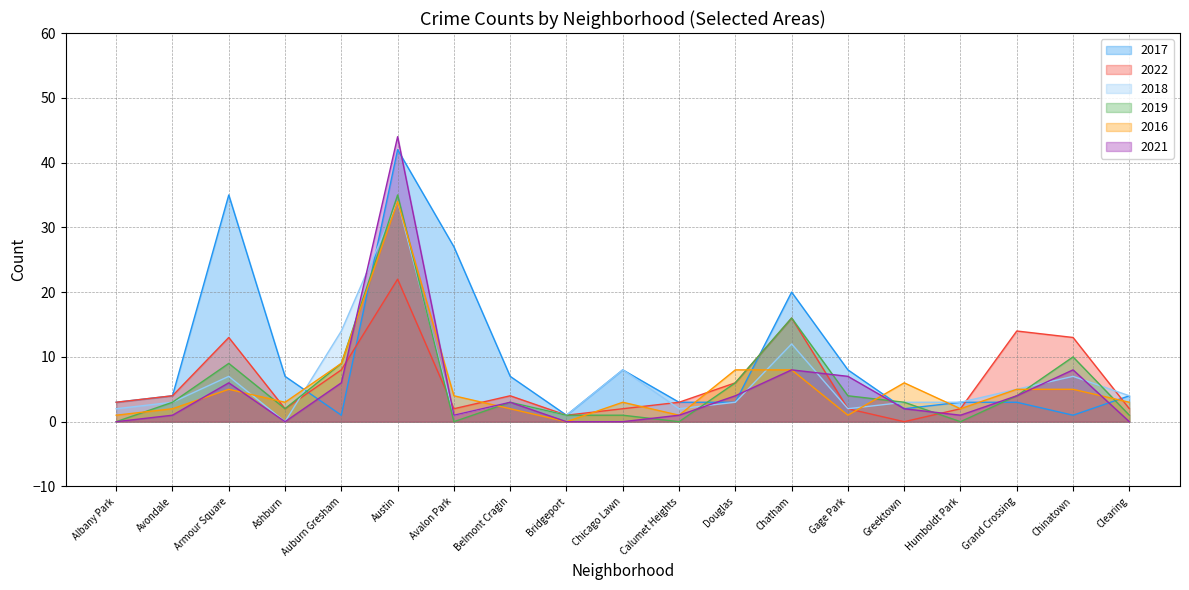

What is the average value of the 2022 series?

6